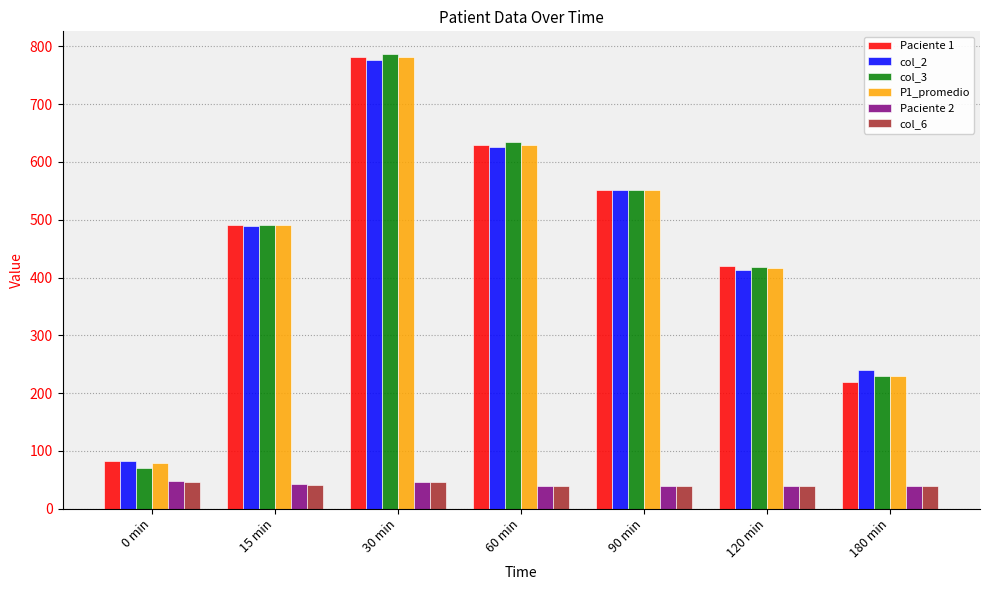

At which category is the sum across all series the highest?

30 min